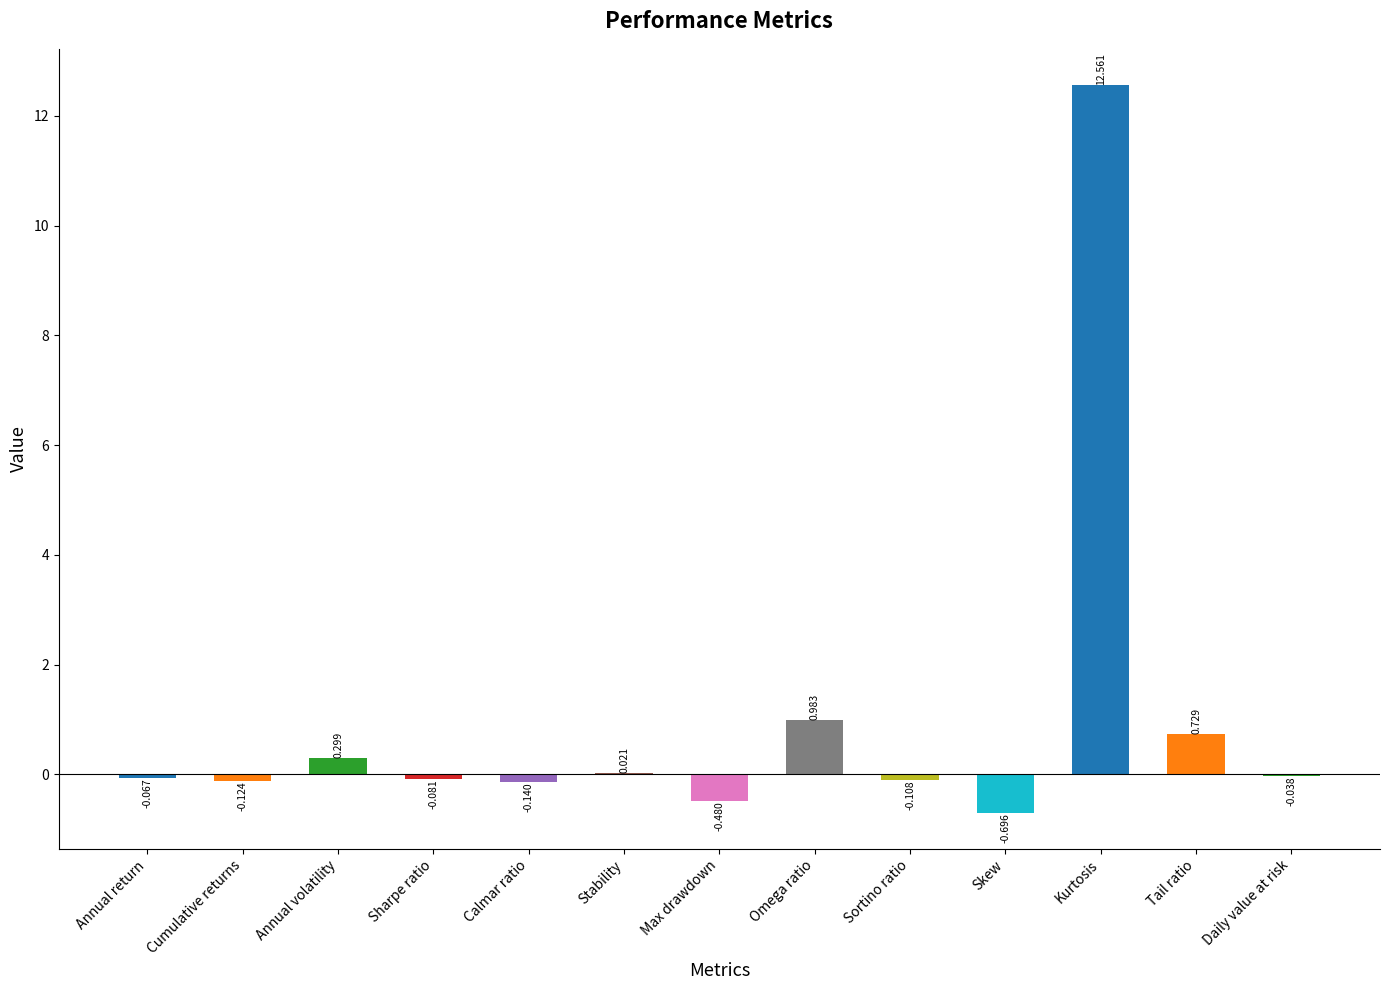

How many values are above zero?

5